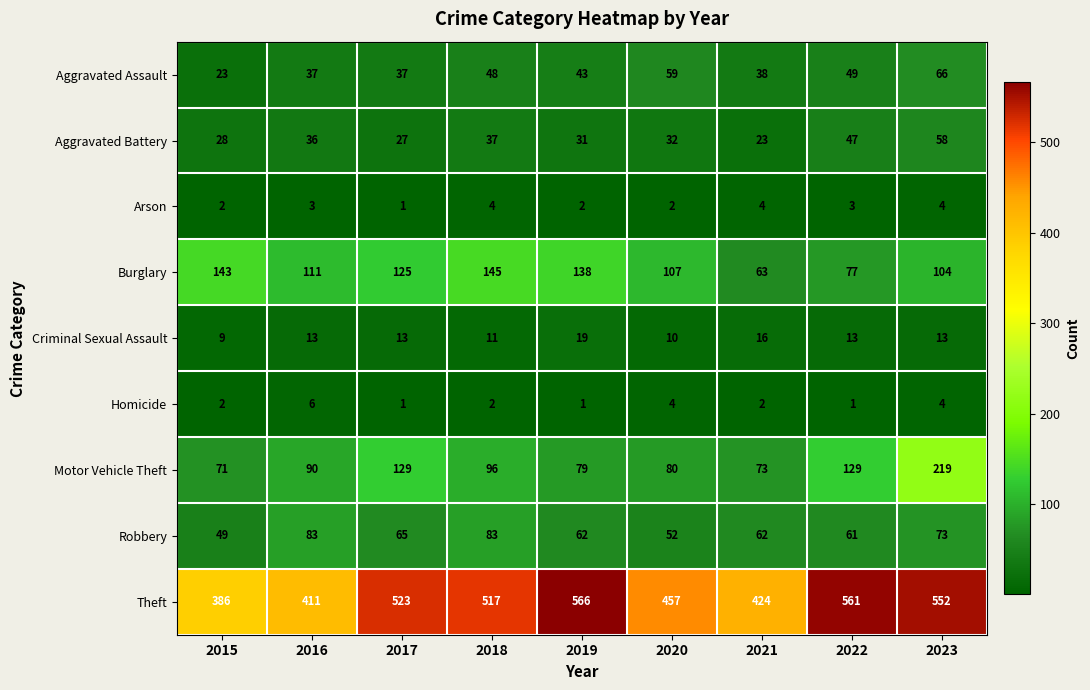

At which category is the sum across all series the highest?

2023